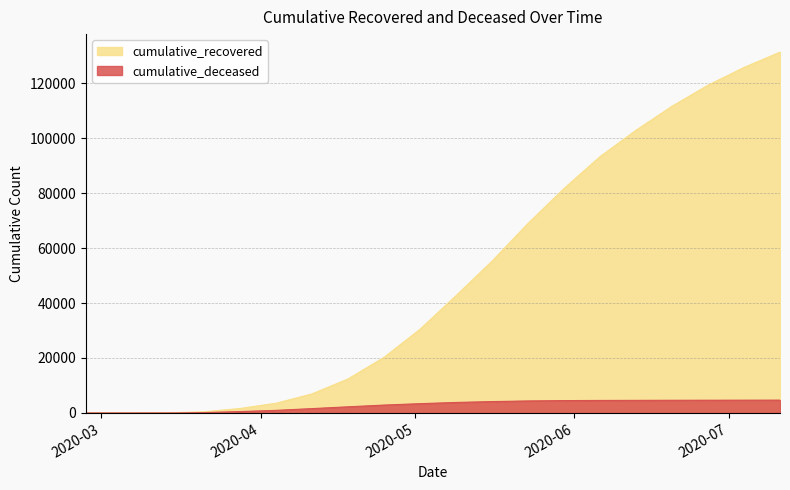

Reading right to left, what are all the values shown in this chart?

cumulative_recovered: 131245	125678	119234	111567	102834	93245	81654	68941	55229	42681	30455	20235	12384	6938	3541	1635	424	63	10	3
cumulative_deceased: 4671	4658	4641	4620	4590	4560	4502	4376	4145	3827	3388	2878	2245	1590	950	517	140	20	1	0